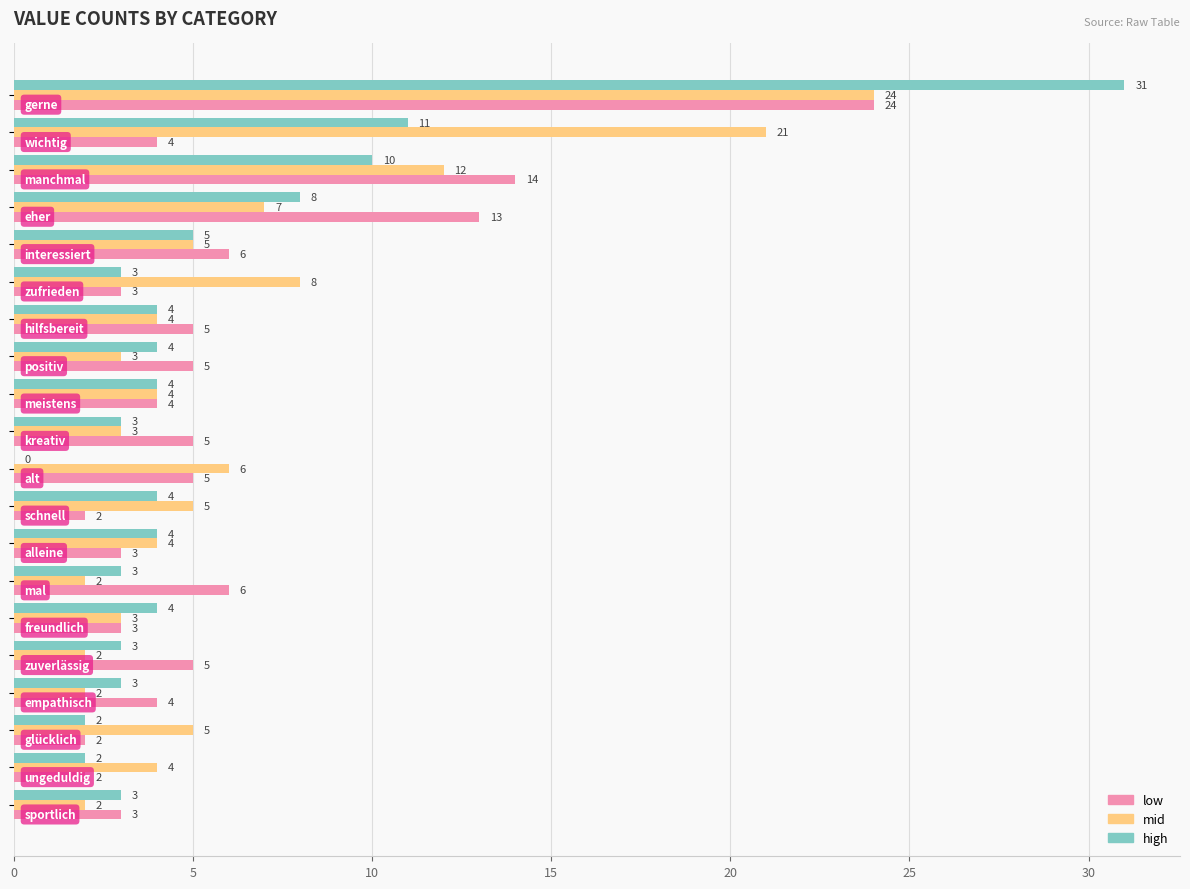

Which series has the largest total across all categories?

mid